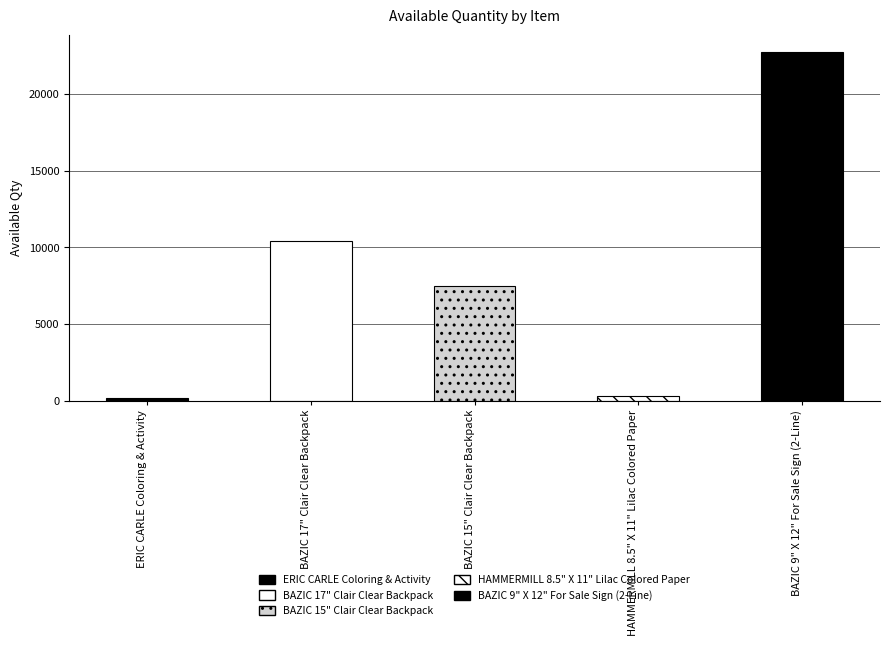

Is it true that the value at BAZIC 17" Clair Clear Backpack is 18124?

False